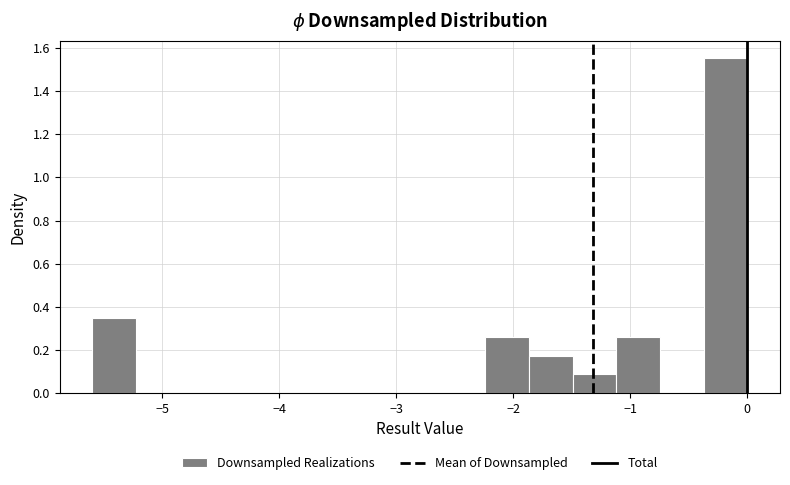

Read against the x-axis, roughly where is the centre of the tallest bar?

-0.2